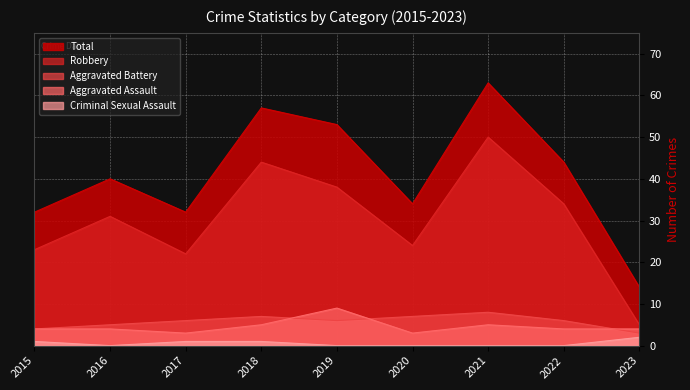

At 2020, list the series in order from smallest to largest.

Criminal Sexual Assault, Aggravated Assault, Aggravated Battery, Robbery, Total